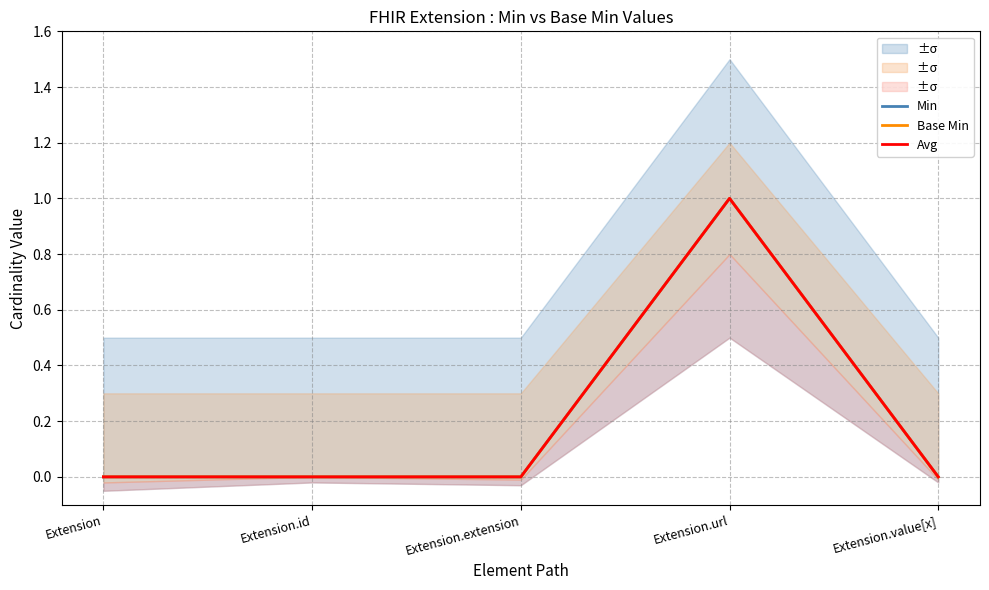

List the series in order of their peak value, highest first.

Min, Base Min, Avg